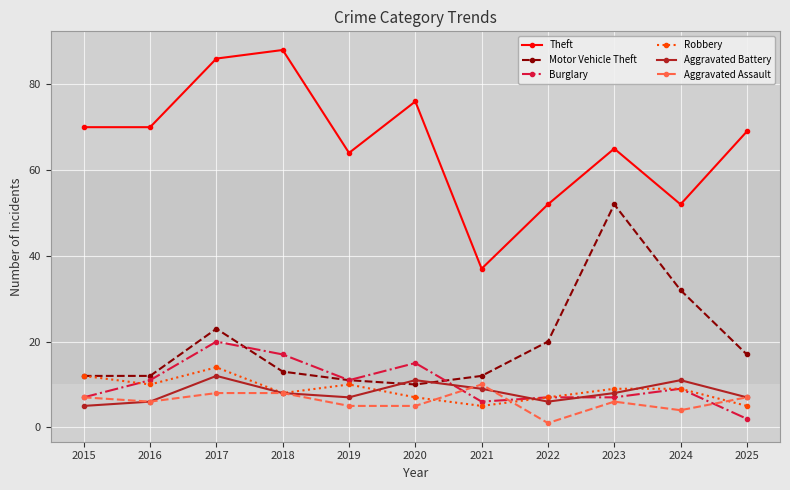

How many data points in Robbery are less than 9?

5